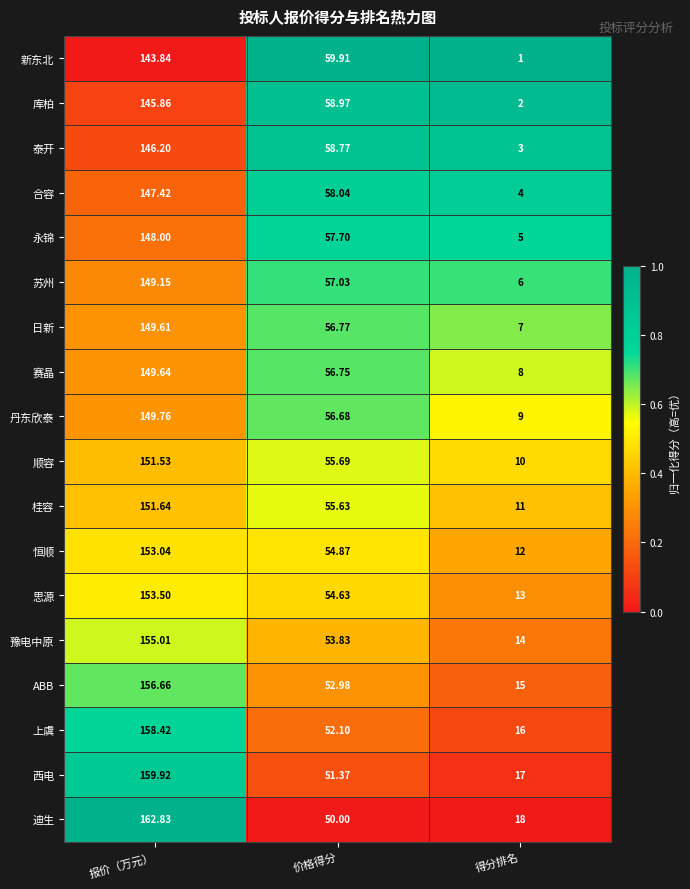

At 报价（万元）, list the series in order from largest to smallest.

迪生, 西电, 上虞, ABB, 豫电中原, 思源, 恒顺, 桂容, 顺容, 丹东欣泰, 赛晶, 日新, 苏州, 永锦, 合容, 泰开, 库柏, 新东北